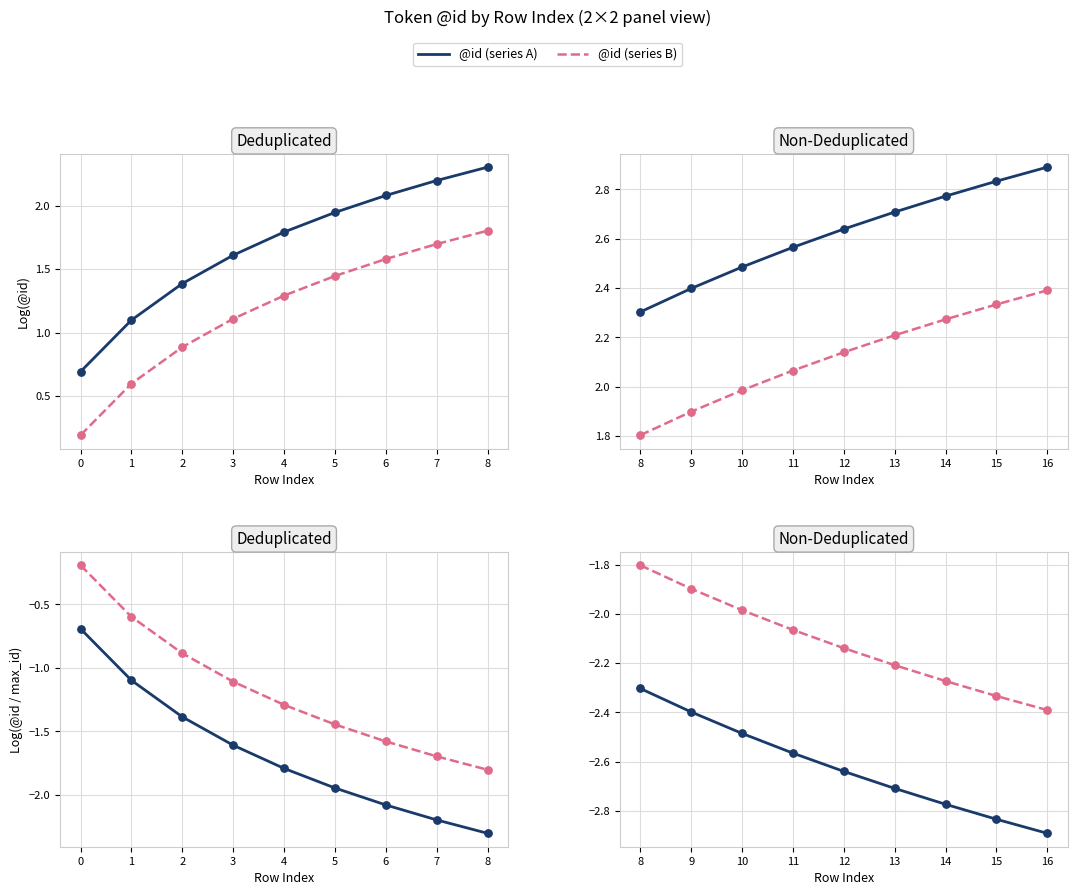

Is the value of @id (series B) at 16 greater than the value of @id (series A) at 14?

Yes